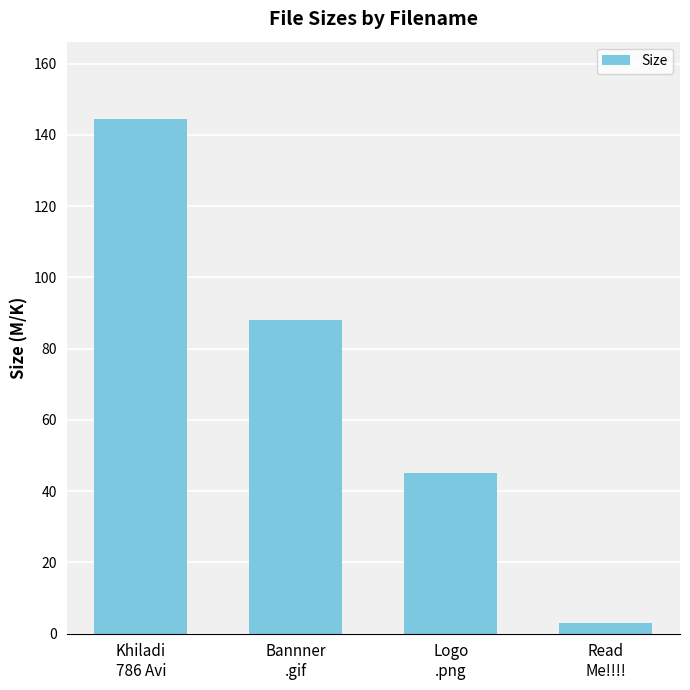

Rank the categories by value from lowest to highest.

Read
Me!!!!, Logo
.png, Bannner
.gif, Khiladi
786 Avi